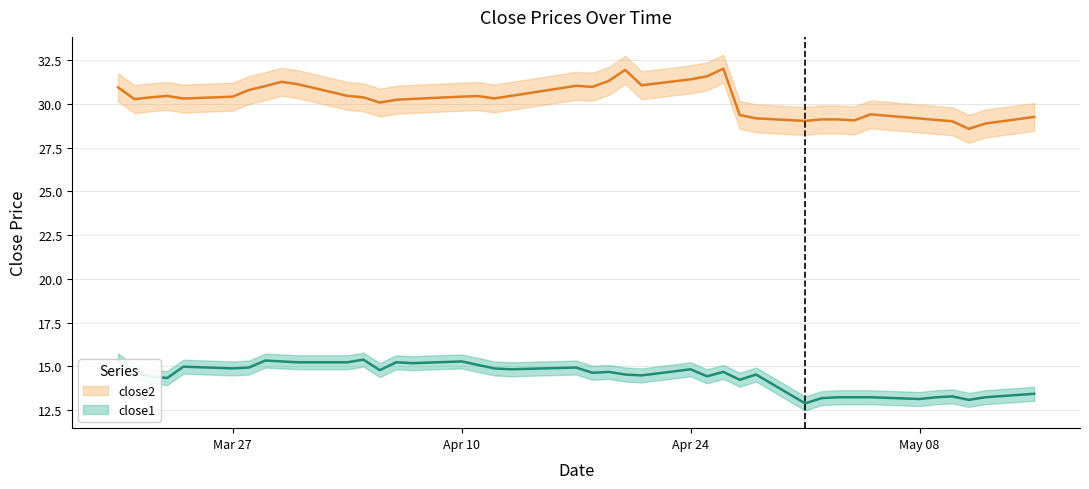

Which series has the largest range (max minus min)?

close2